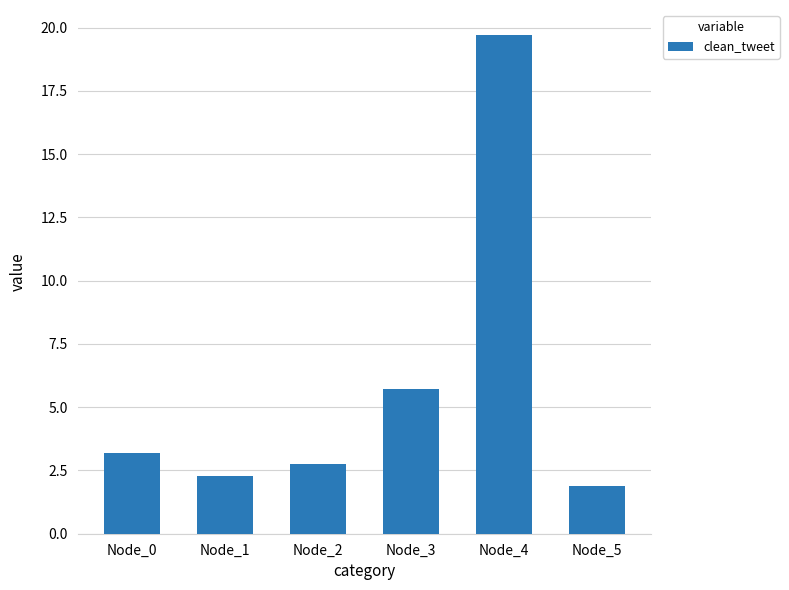

What is the difference between the second highest and minimum values?

3.8